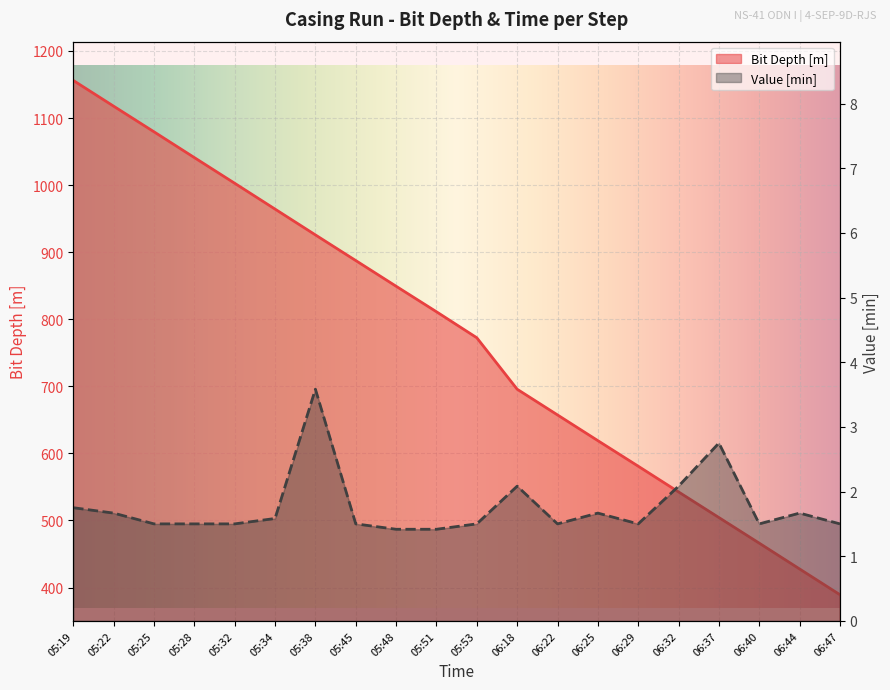

List the series in order of their overall mean, highest first.

Bit Depth [m], Value [min]